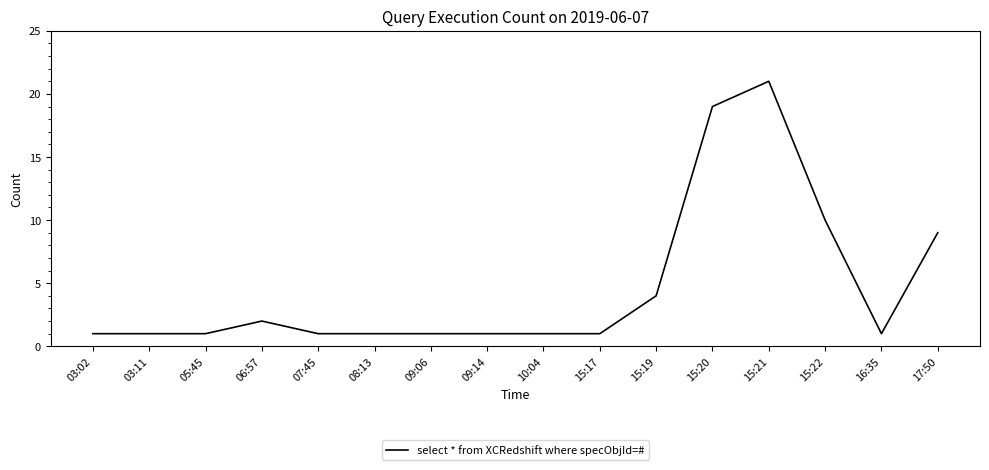

Does the chart have visible grid lines?

No